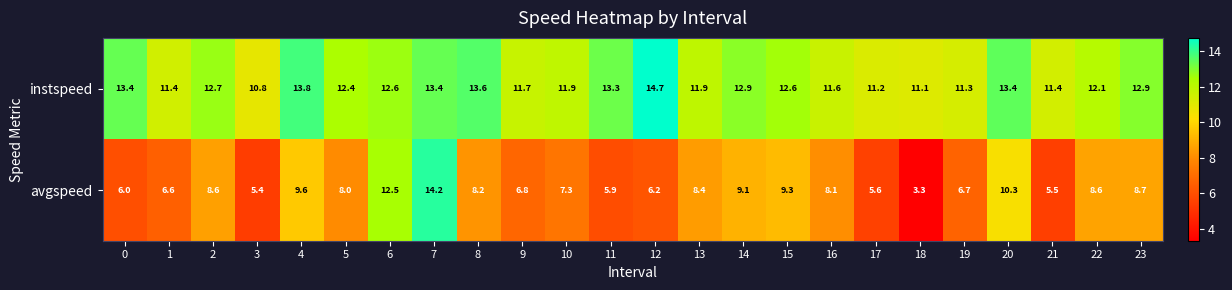

Which label corresponds to the largest value in the chart?

12